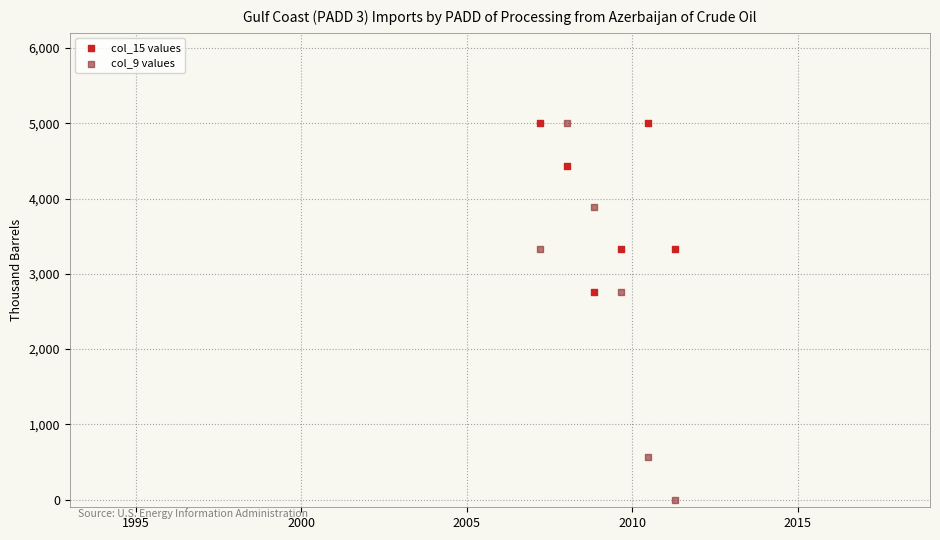

What are all the series names shown in the legend?

col_15 values, col_9 values